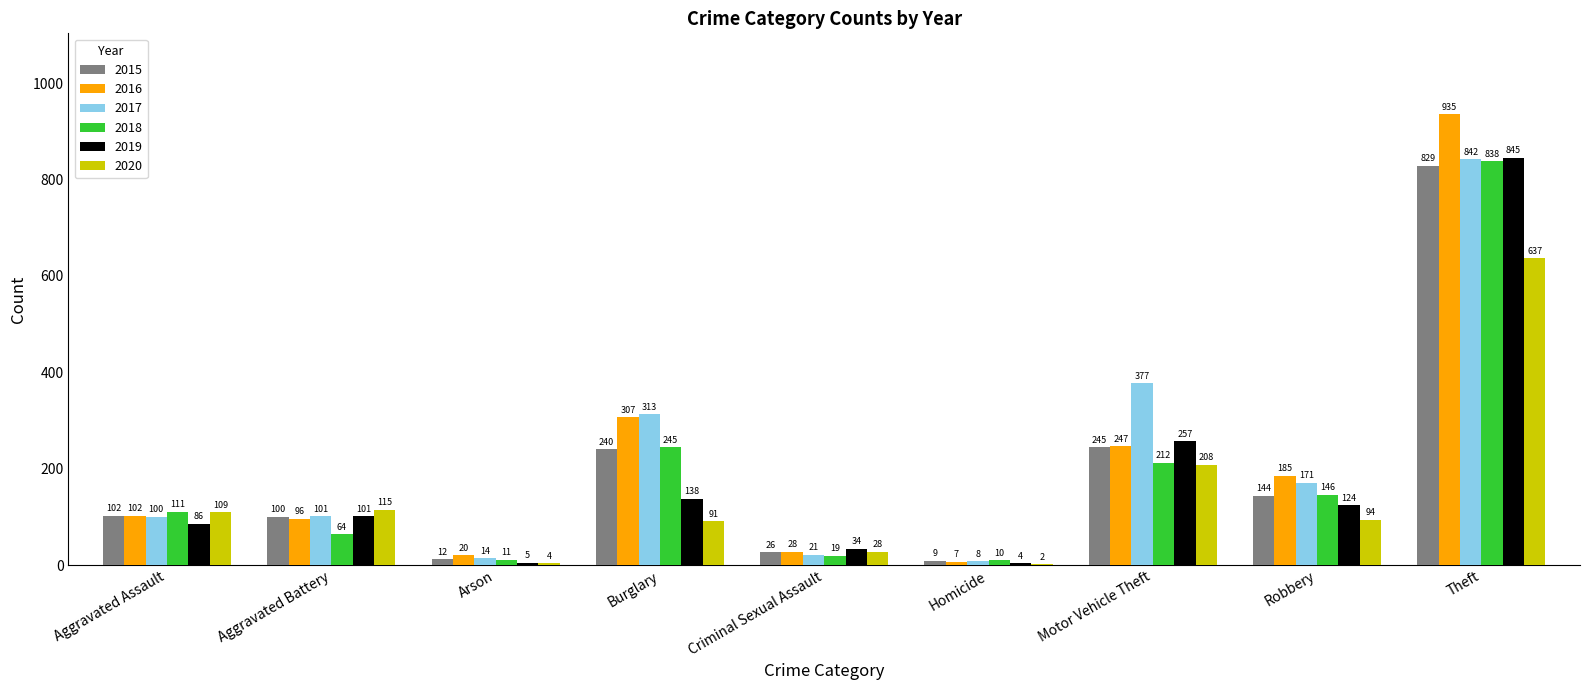

What is the sum of all 2019 values?

1594